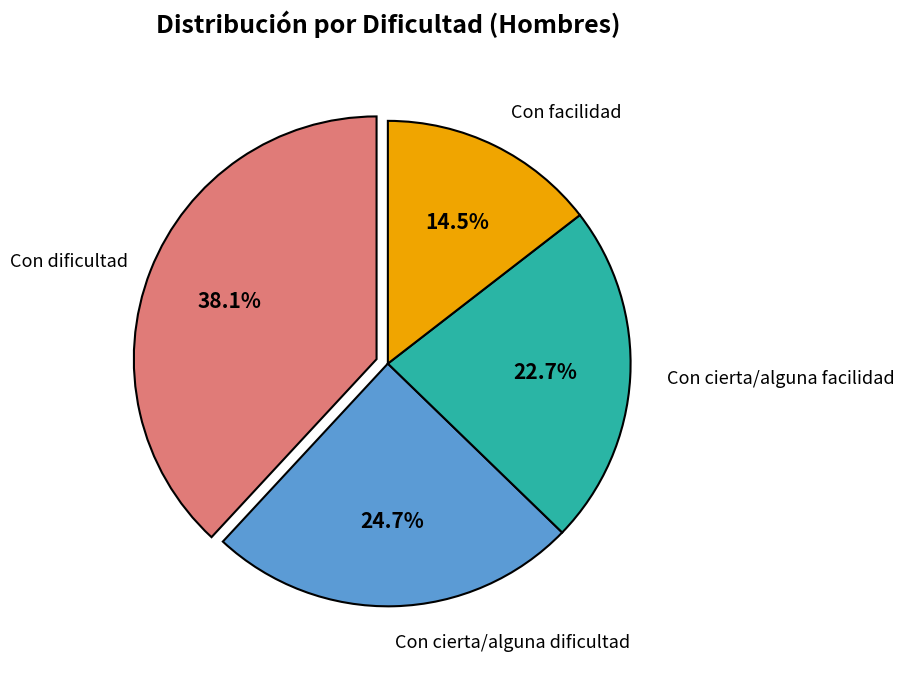

Does any single category account for the majority?

No